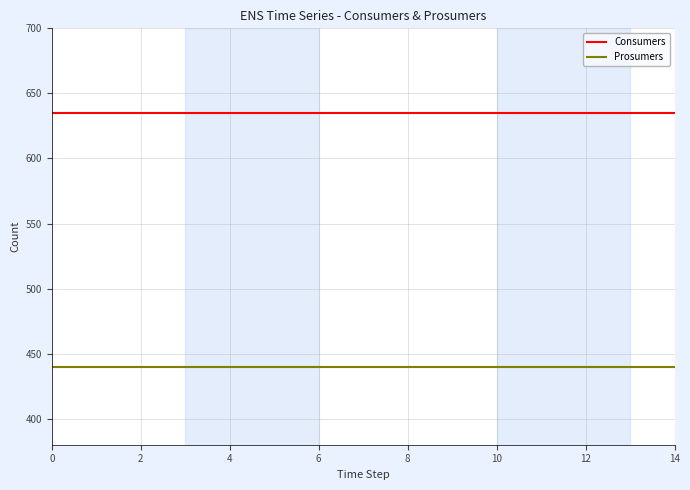

True or false: Consumers and Prosumers cross at least once.

False